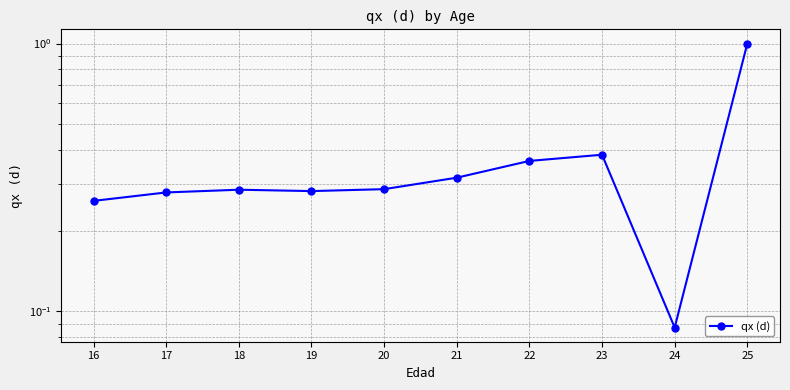

Does the chart have visible grid lines?

Yes